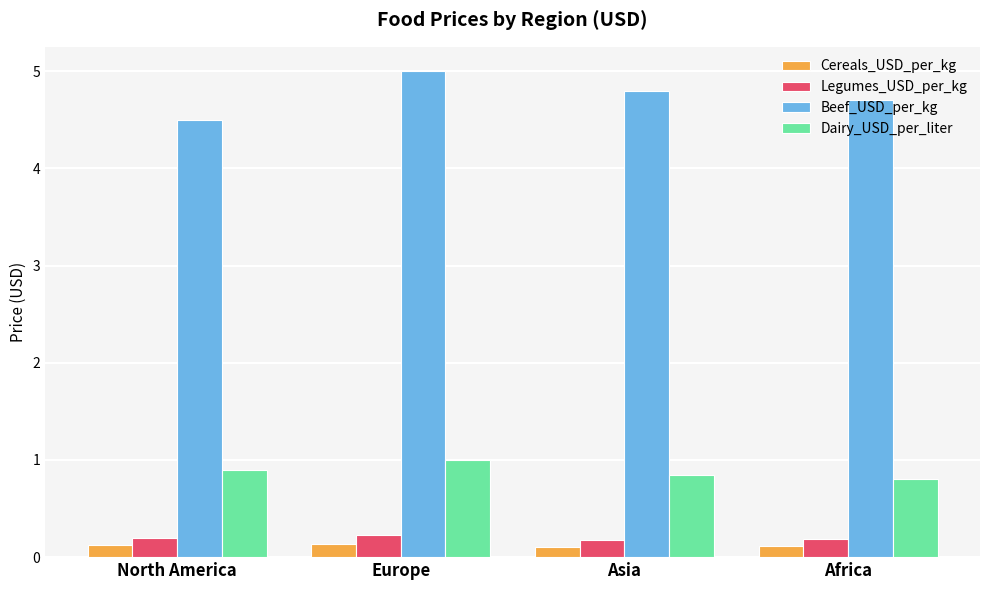

What are all the series names shown in the legend?

Cereals_USD_per_kg, Legumes_USD_per_kg, Beef_USD_per_kg, Dairy_USD_per_liter